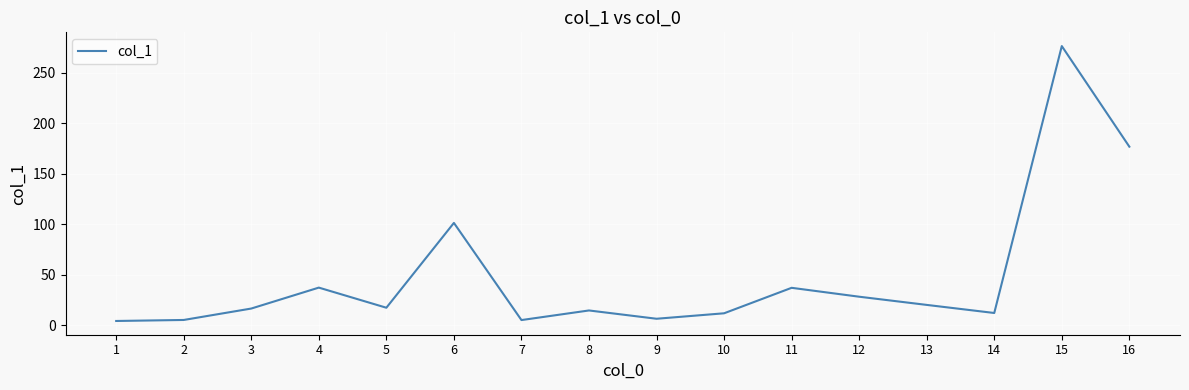

Does the chart display data point markers on the line(s)?

No